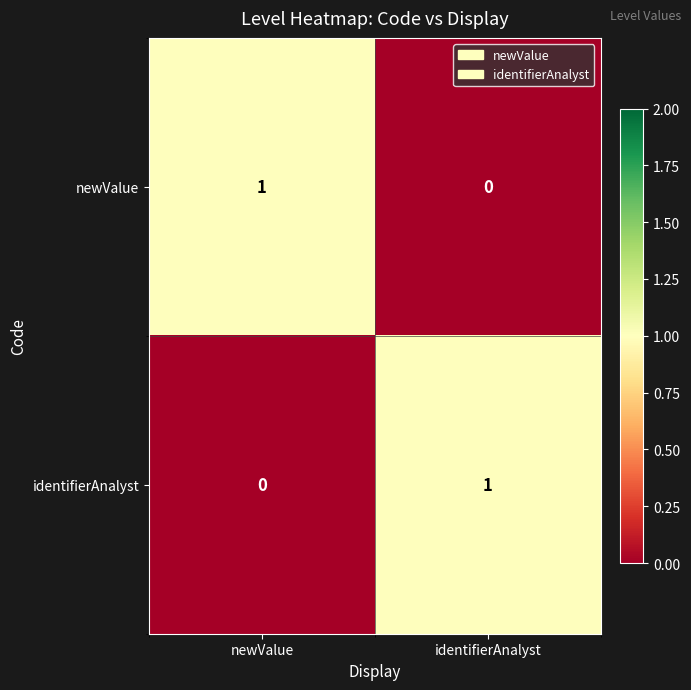

At newValue, list the series in order from smallest to largest.

identifierAnalyst, newValue